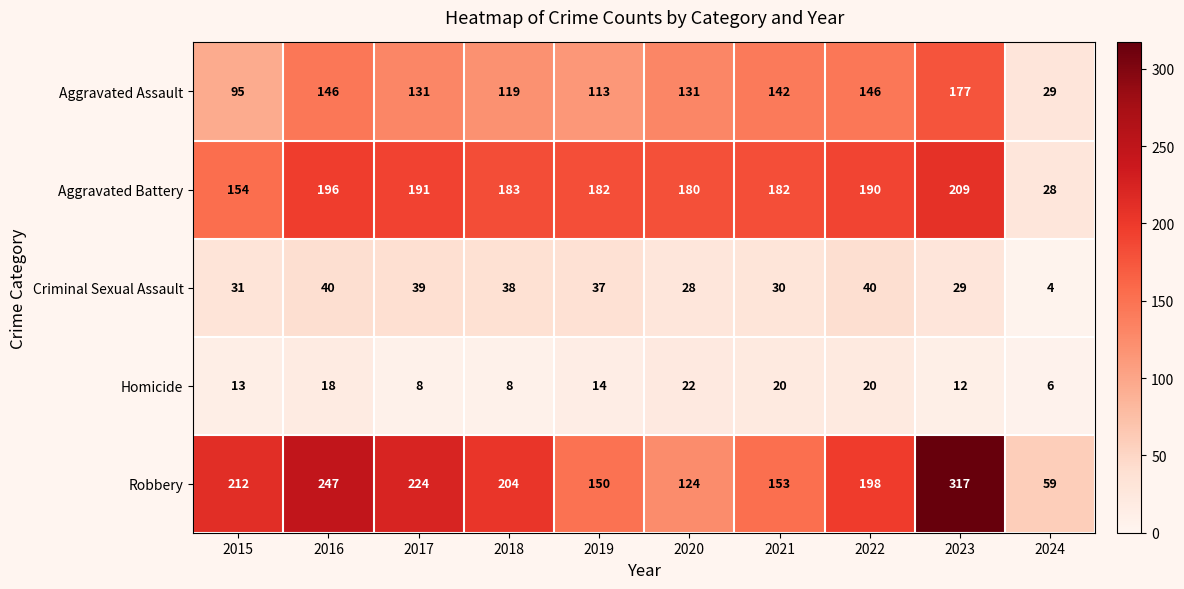

At which label is Aggravated Battery closest to 118?

2015